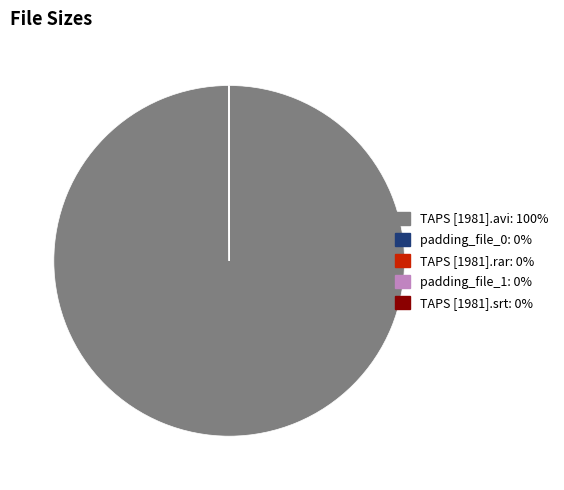

Which category accounts for the majority?

TAPS [1981].avi